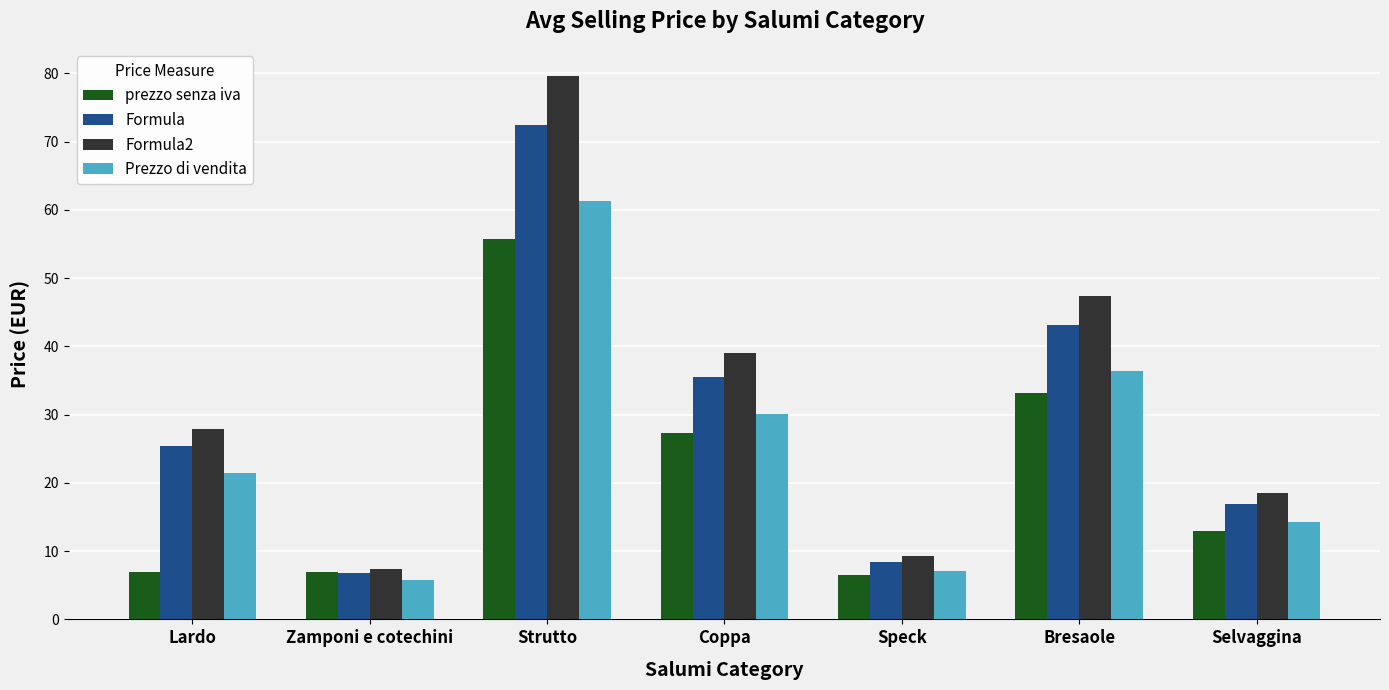

What is the greatest value displayed?

79.6